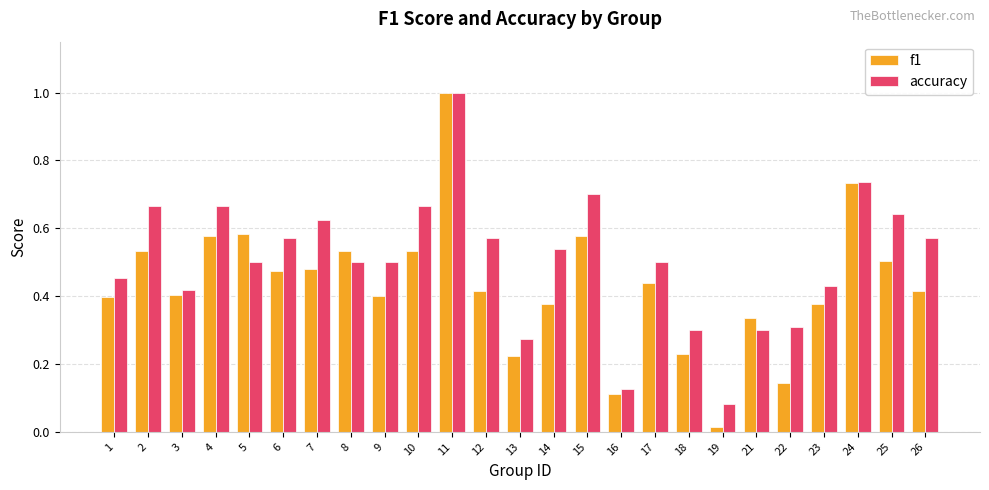

Rank the series at 1 from lowest to highest value.

f1, accuracy